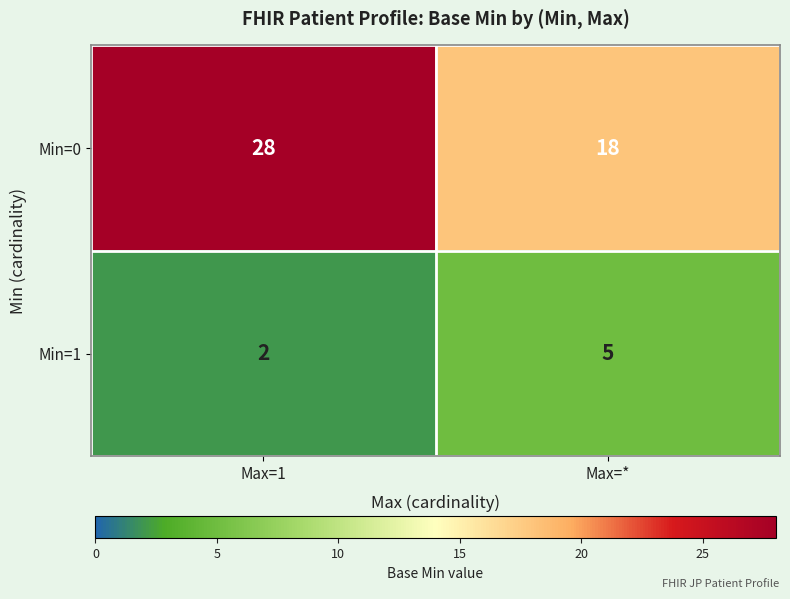

Which series has the largest range (max minus min)?

Min=0